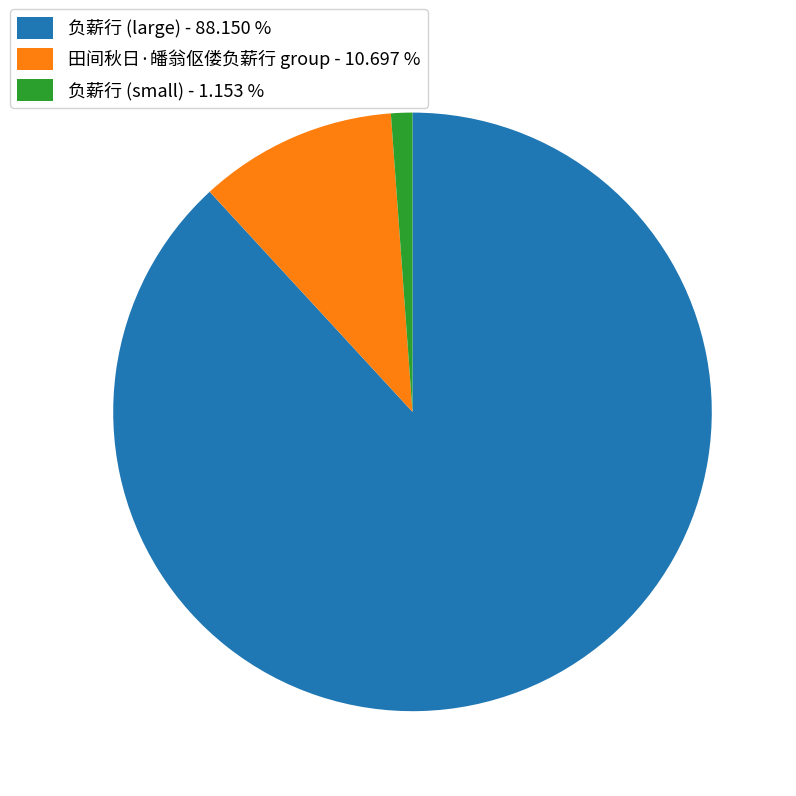

Is the sum of 负薪行 (small) - 1.153 % and 田间秋日·皤翁伛偻负薪行 group - 10.697 % greater than half?

No